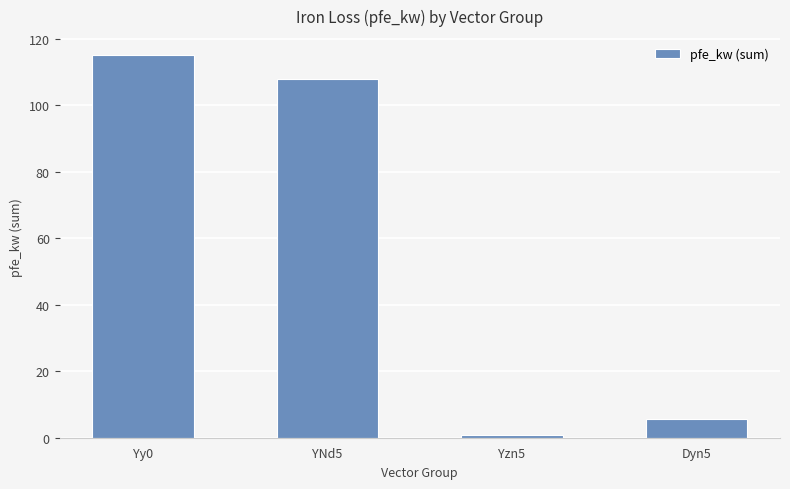

Where does the data first go above 108?

Yy0